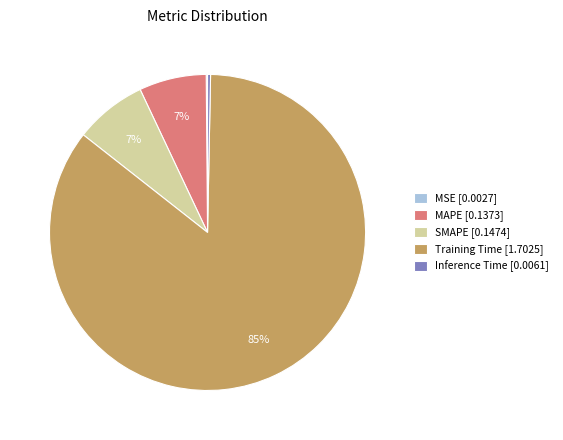

Which has a higher value, Training Time [1.7025] or SMAPE [0.1474]?

Training Time [1.7025]